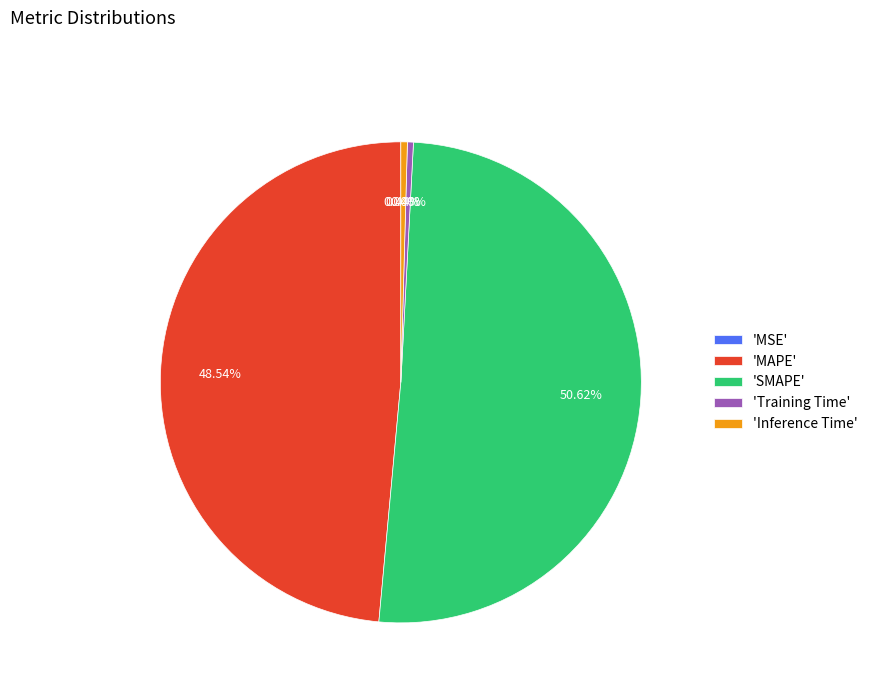

Do 'Inference Time' and 'SMAPE' together represent more than half of the pie?

Yes